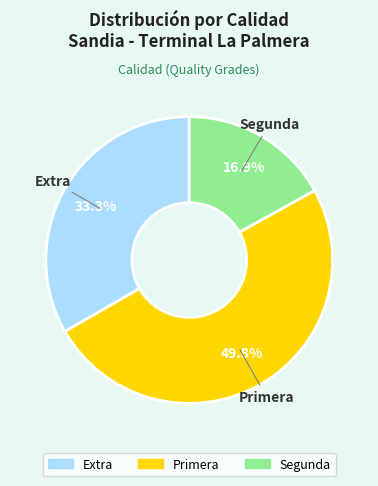

To the nearest percent, what is the difference between the Primera and Segunda slice percentages?

33%